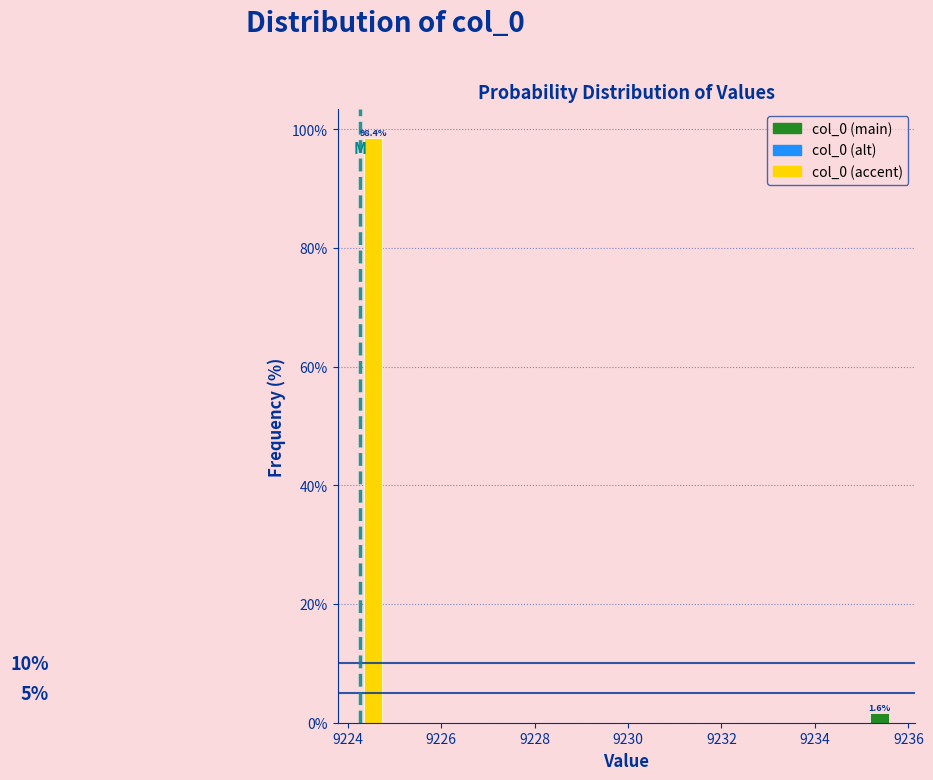

Read against the x-axis, roughly where is the centre of the tallest bar?

9224.6